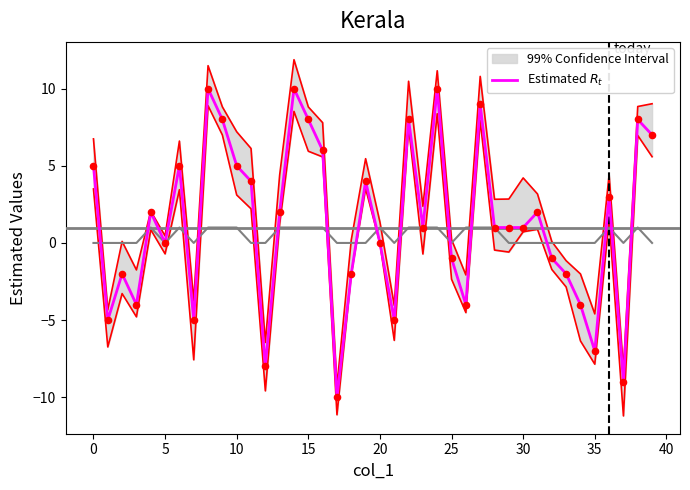

Between 45 and 38, which is larger?

38